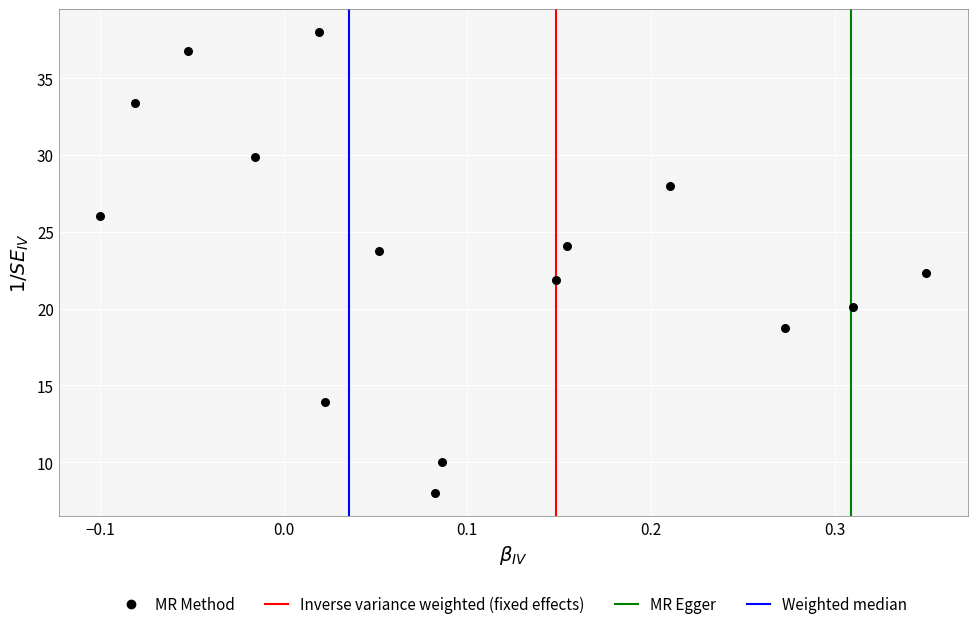

What is the range of Y values (max minus min)?

30.0